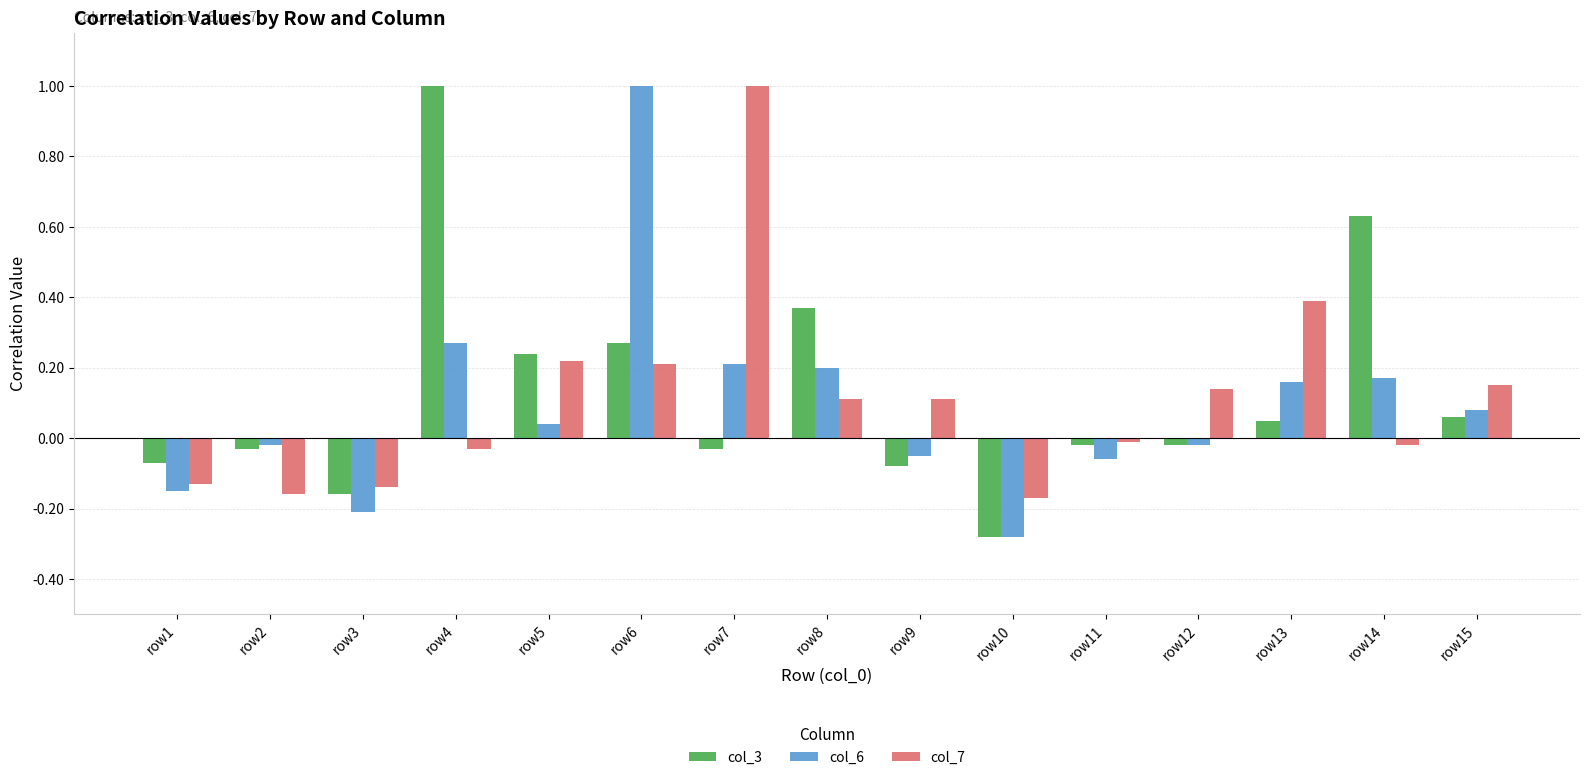

How many bars are there in total?

45